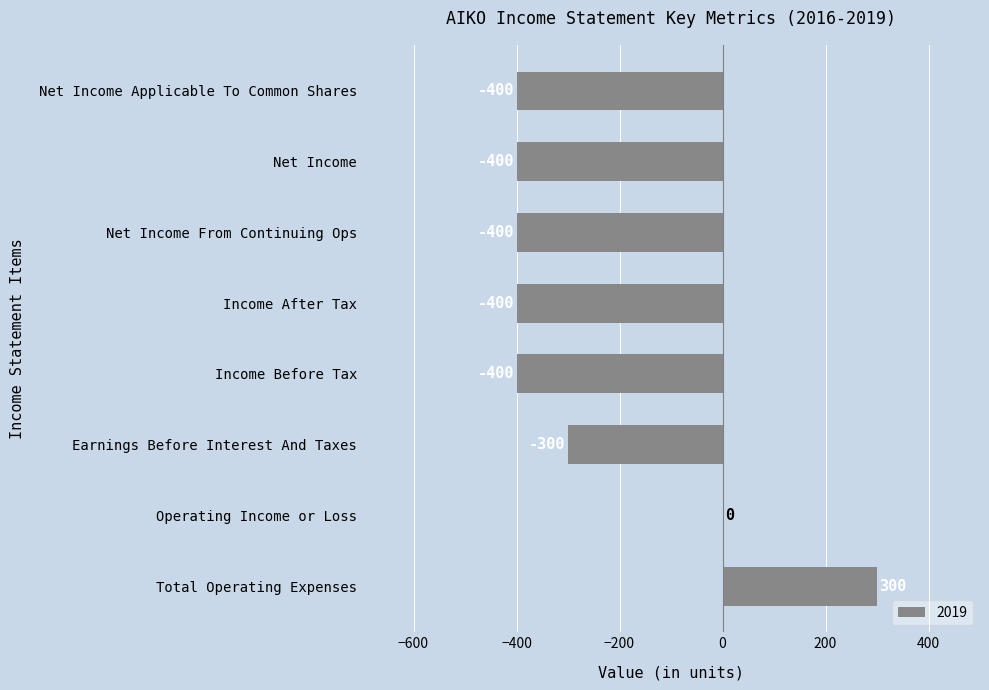

The value at Net Income From Continuing Ops is -176. True or false?

False